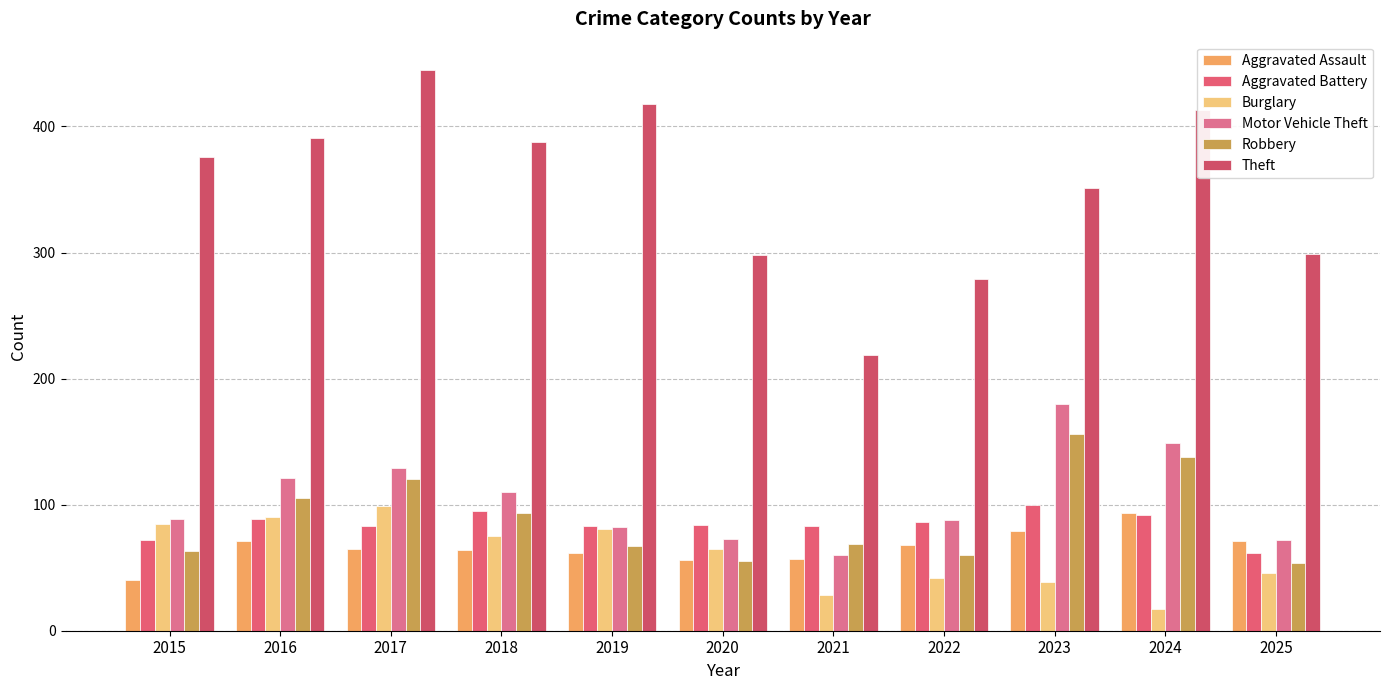

How many data points in Motor Vehicle Theft are less than 89?

5